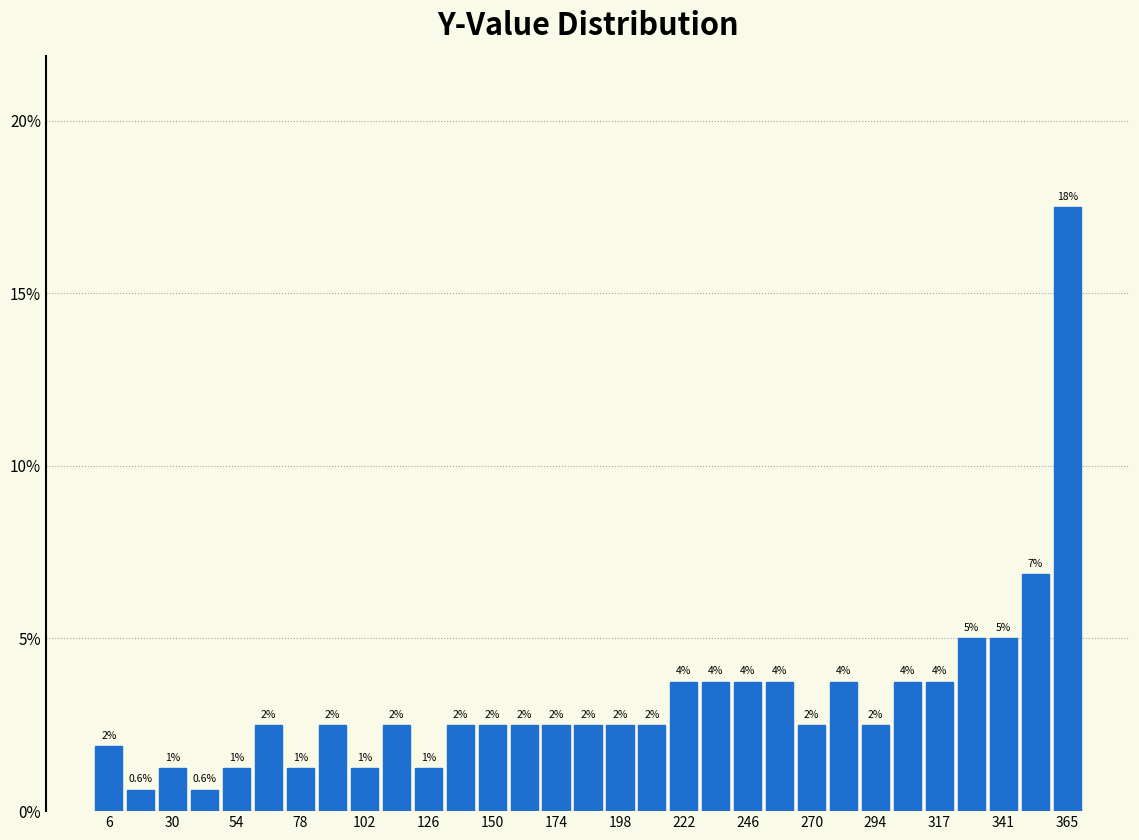

Around what value on the x-axis is the tallest bar? Give the approximate position of its centre, as read against the axis.

365